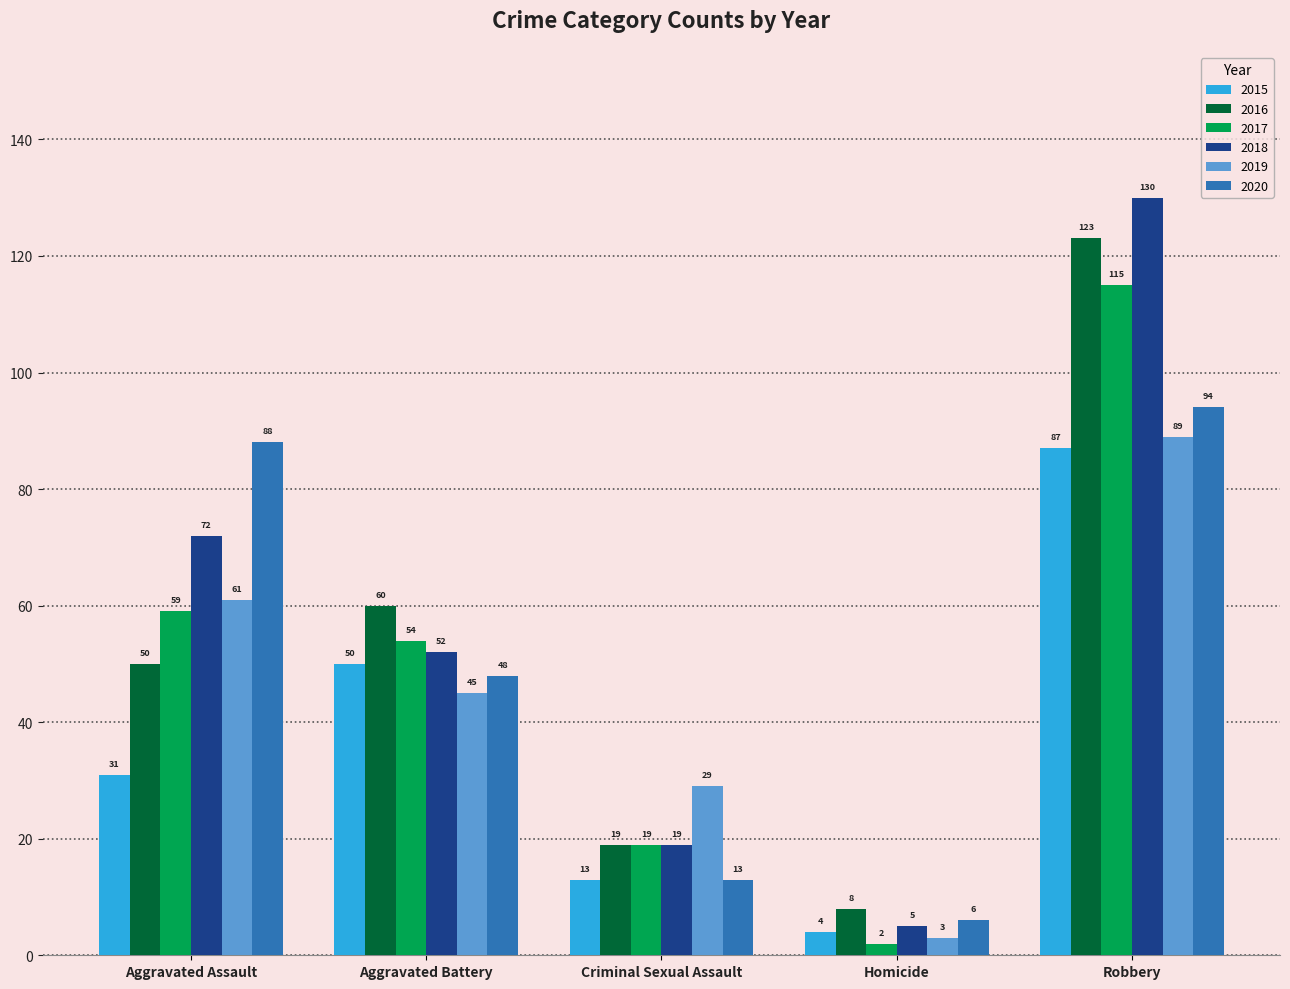

What is the sum of all 2015 values?

185